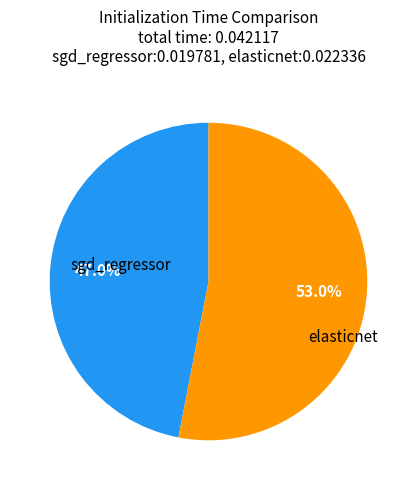

To the nearest percent, what is the average slice percentage?

50%